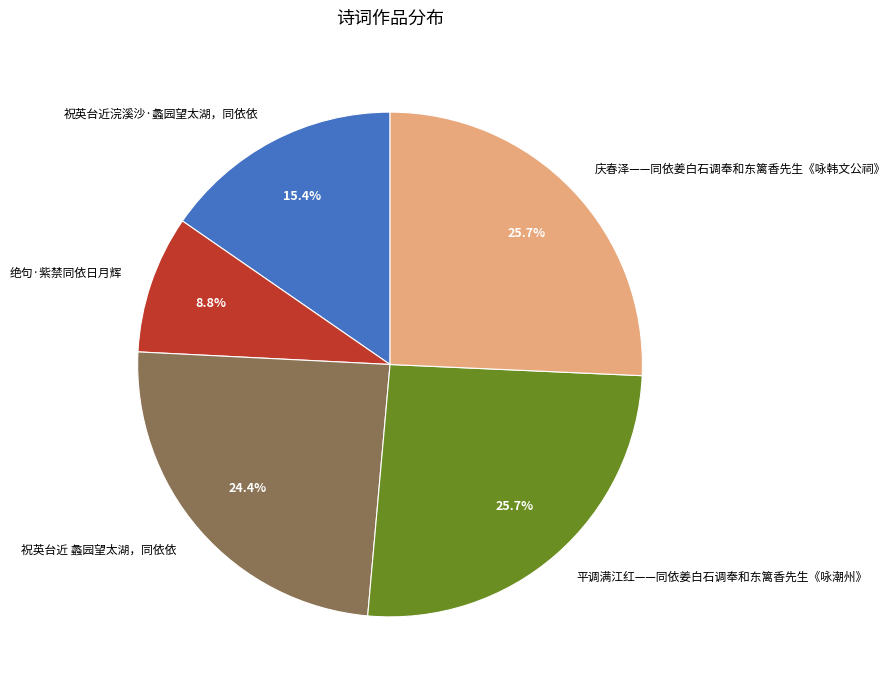

How many slices are in this pie chart?

5